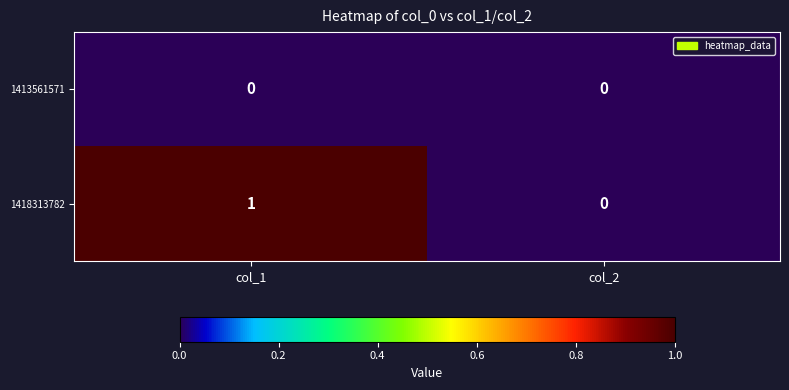

Between col_1 and col_2, which series saw the biggest shift?

1418313782